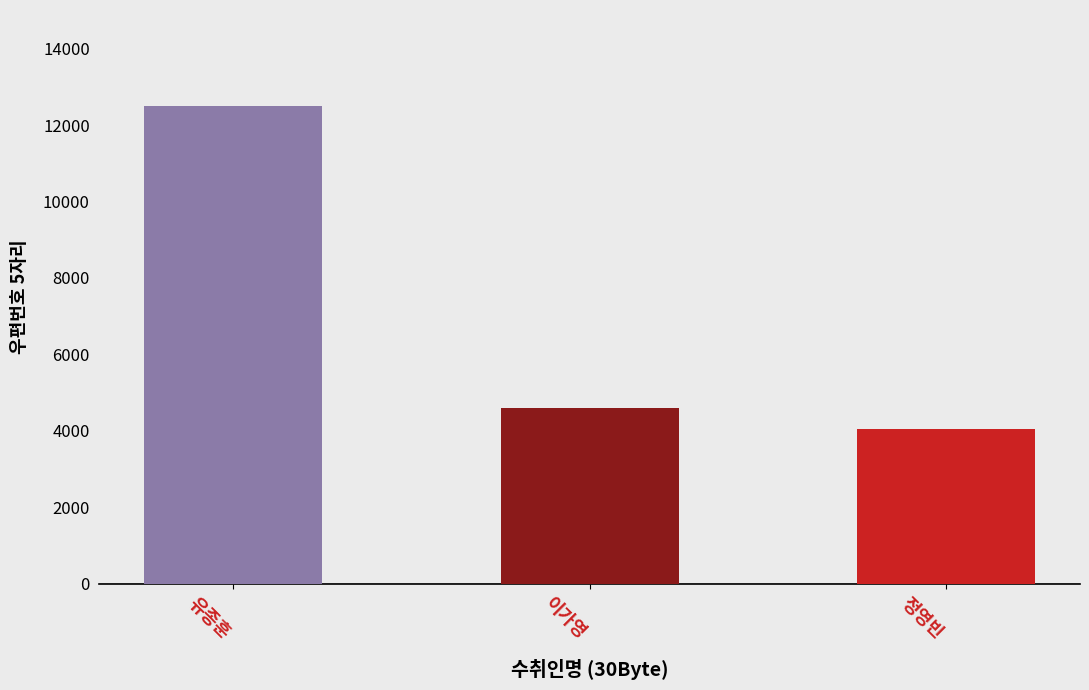

True or false: the data shows 12506 at 유종훈.

True